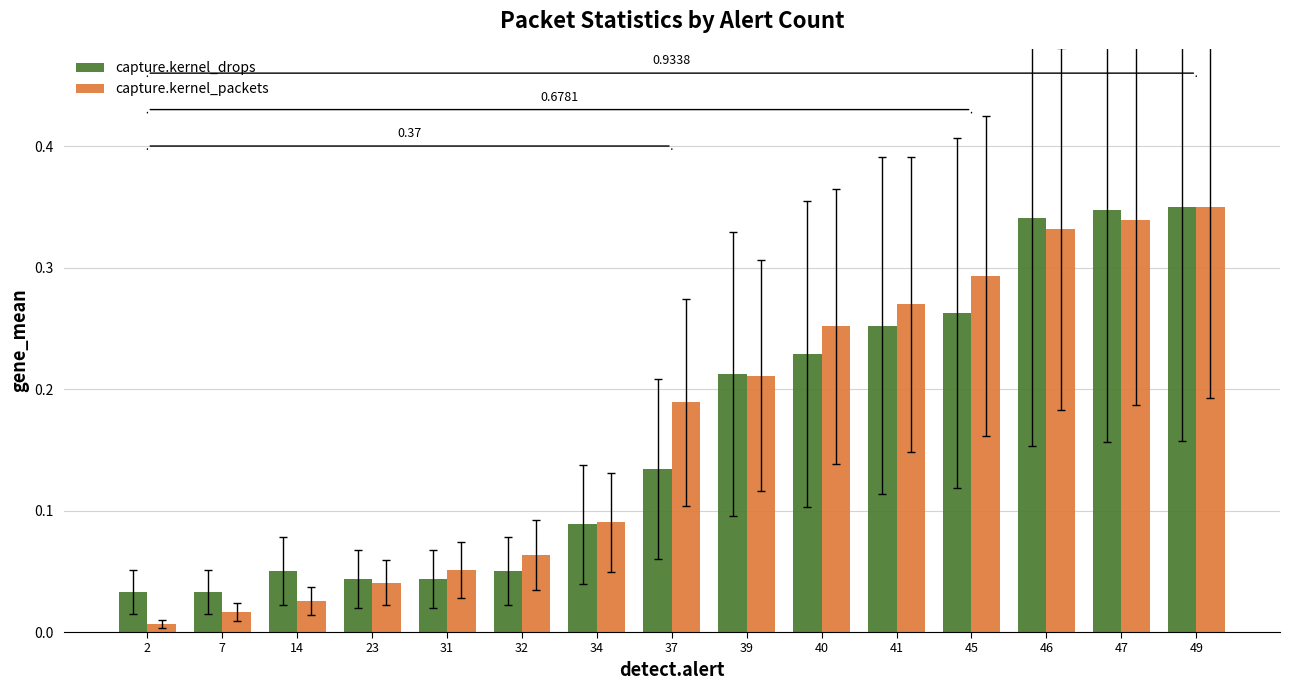

How many groups of bars are there?

15